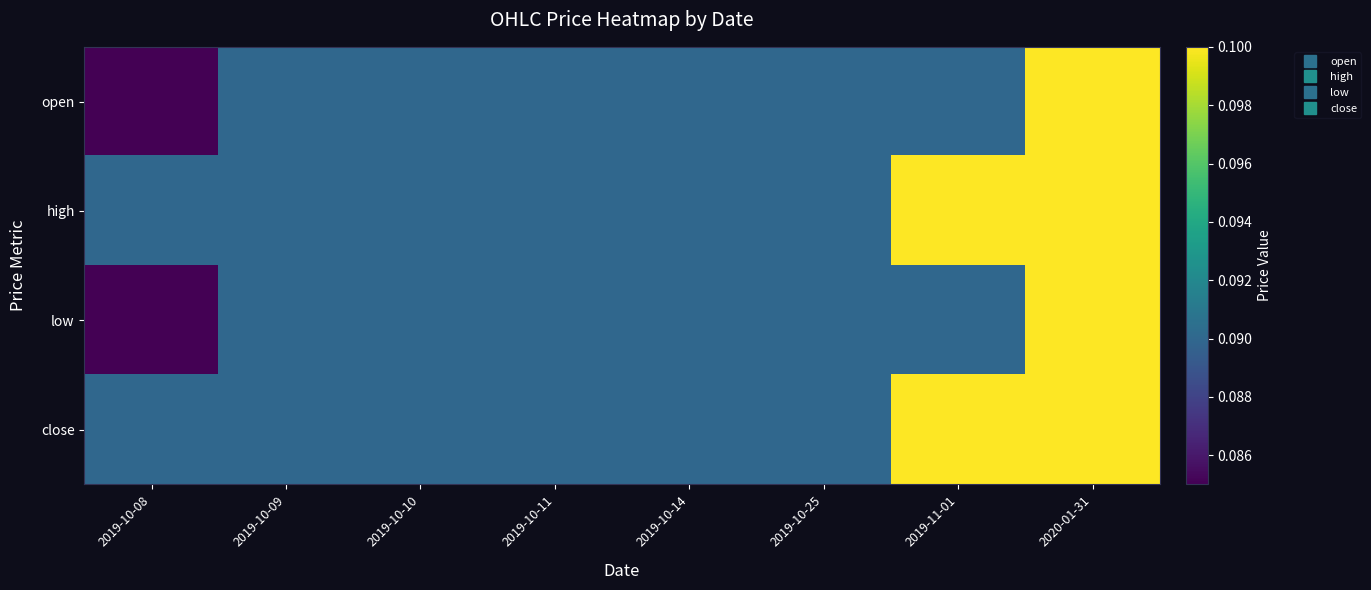

Reading left to right, extract all data points from this chart.

open: 2019-10-08=0.1	2019-10-09=0.1	2019-10-10=0.1	2019-10-11=0.1	2019-10-14=0.1	2019-10-25=0.1	2019-11-01=0.1	2020-01-31=0.1
high: 2019-10-08=0.1	2019-10-09=0.1	2019-10-10=0.1	2019-10-11=0.1	2019-10-14=0.1	2019-10-25=0.1	2019-11-01=0.1	2020-01-31=0.1
low: 2019-10-08=0.1	2019-10-09=0.1	2019-10-10=0.1	2019-10-11=0.1	2019-10-14=0.1	2019-10-25=0.1	2019-11-01=0.1	2020-01-31=0.1
close: 2019-10-08=0.1	2019-10-09=0.1	2019-10-10=0.1	2019-10-11=0.1	2019-10-14=0.1	2019-10-25=0.1	2019-11-01=0.1	2020-01-31=0.1